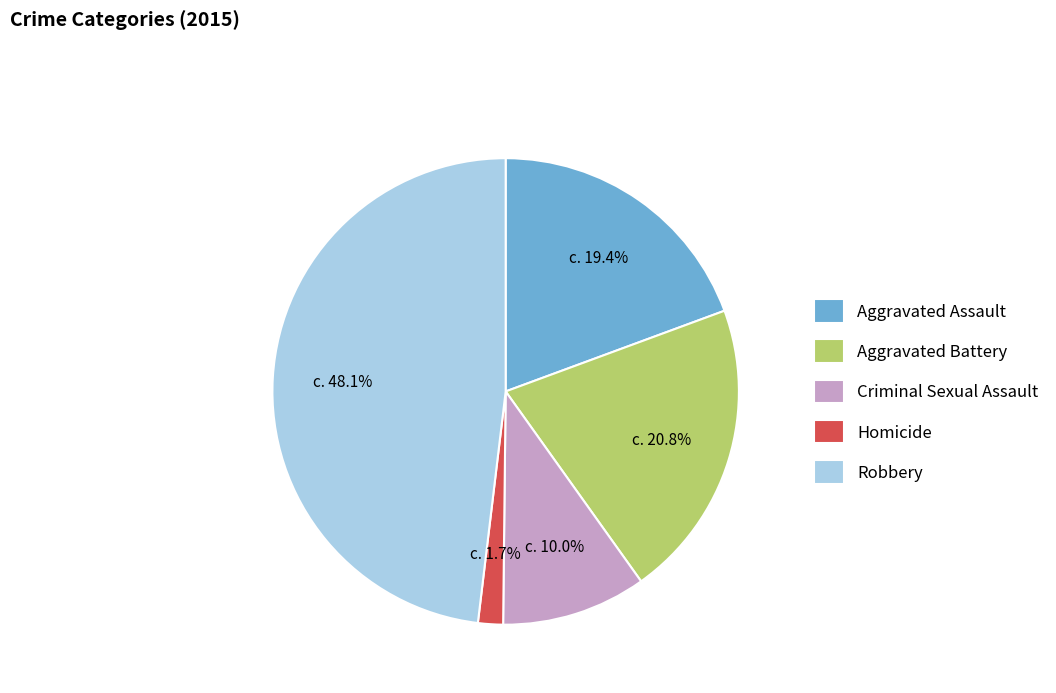

Which slice is the largest?

Robbery